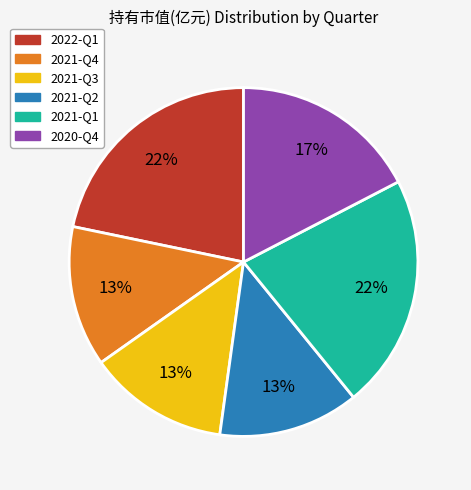

What percentage is the 2021-Q3 slice, to the nearest percent?

13%